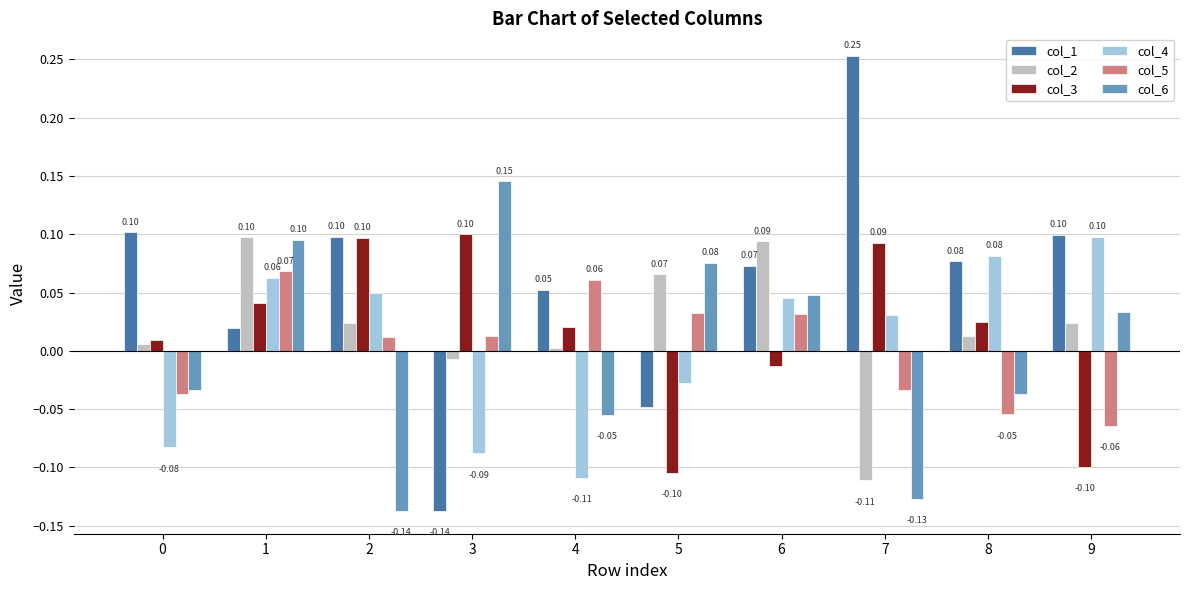

Which series has the widest spread of values?

col_1